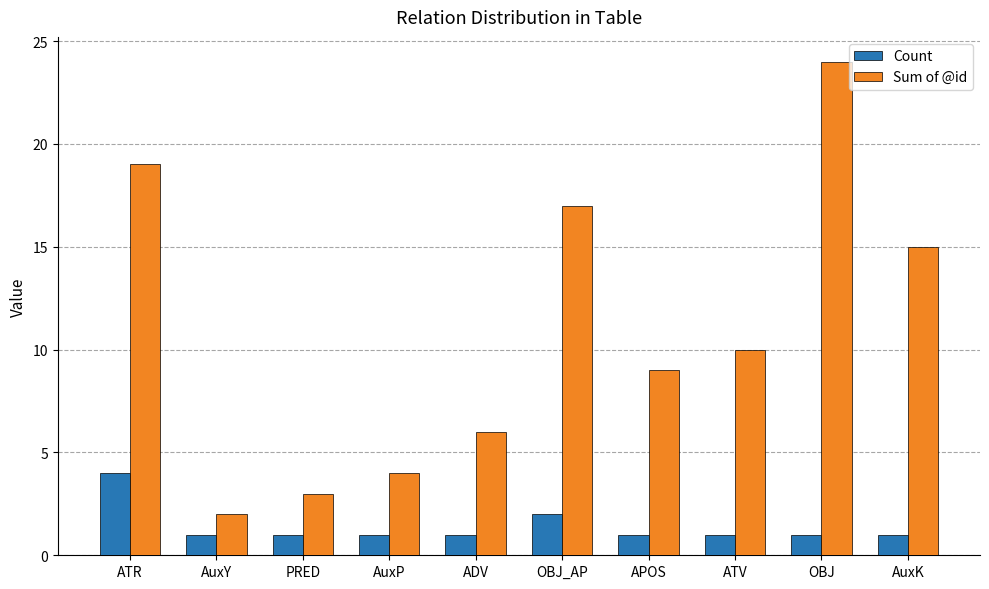

Reading right to left, transcribe all the data shown in this chart.

Count: AuxK=1	OBJ=1	ATV=1	APOS=1	OBJ_AP=2	ADV=1	AuxP=1	PRED=1	AuxY=1	ATR=4
Sum of @id: AuxK=15	OBJ=24	ATV=10	APOS=9	OBJ_AP=17	ADV=6	AuxP=4	PRED=3	AuxY=2	ATR=19